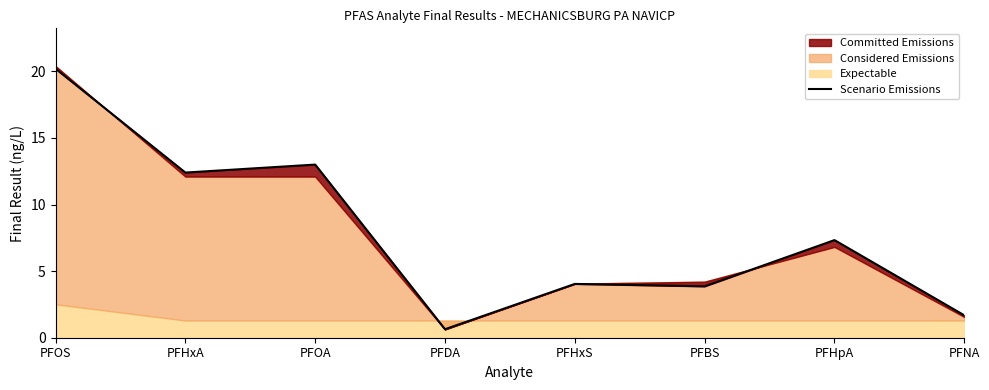

What is the change in value from PFBS to PFHpA?

+3.5